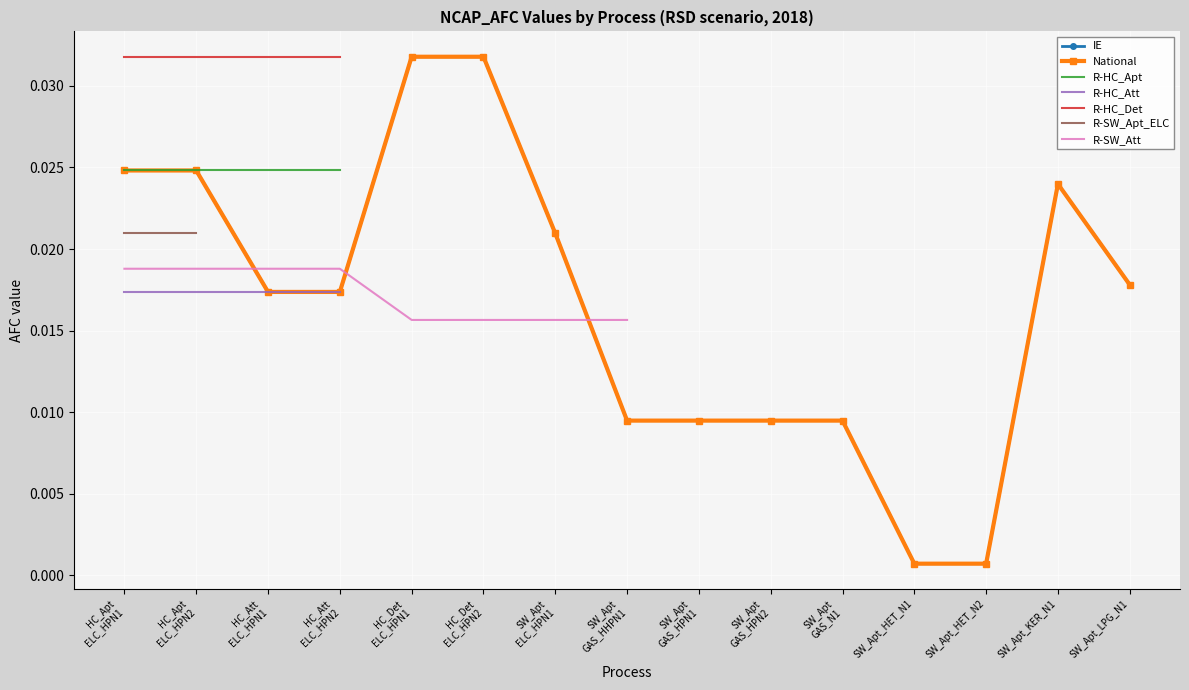

True or false: R-HC_Apt and R-HC_Det intersect in this chart.

False